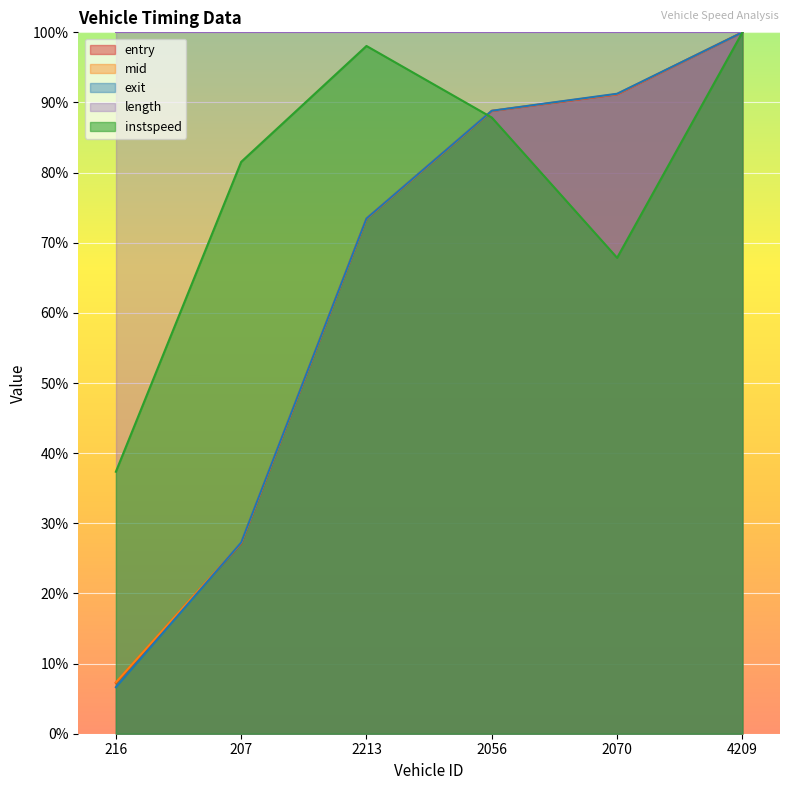

Count the number of categories in the chart.

6